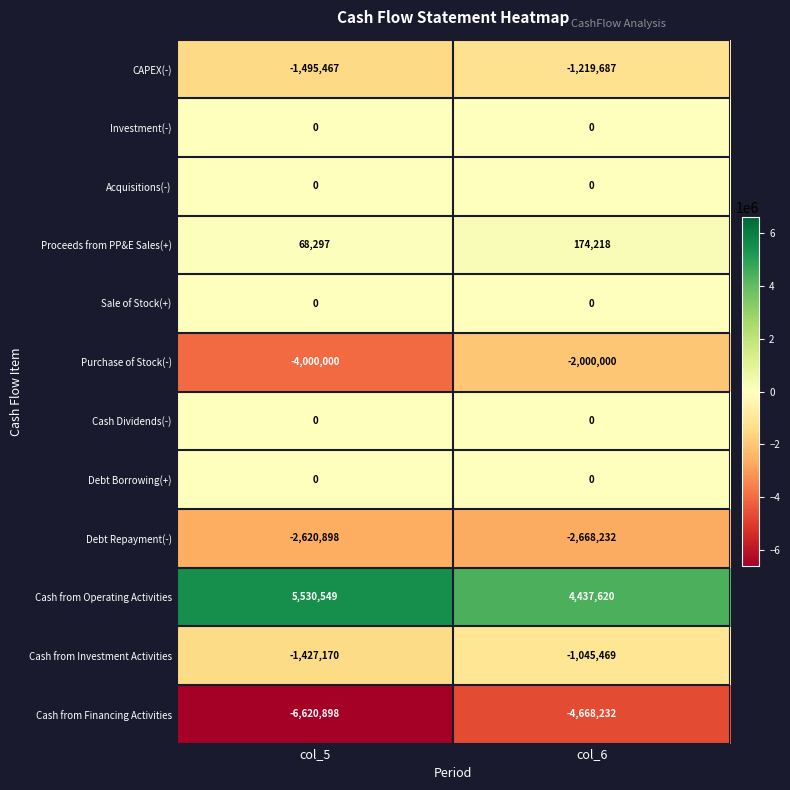

Reading left to right, list all the values displayed in this chart.

CAPEX(-): col_5=-1495467	col_6=-1219687
Investment(-): col_5=0	col_6=0
Acquisitions(-): col_5=0	col_6=0
Proceeds from PP&E Sales(+): col_5=68297	col_6=174218
Sale of Stock(+): col_5=0	col_6=0
Purchase of Stock(-): col_5=-4000000	col_6=-2000000
Cash Dividends(-): col_5=0	col_6=0
Debt Borrowing(+): col_5=0	col_6=0
Debt Repayment(-): col_5=-2620898	col_6=-2668232
Cash from Operating Activities: col_5=5530549	col_6=4437620
Cash from Investment Activities: col_5=-1427170	col_6=-1045469
Cash from Financing Activities: col_5=-6620898	col_6=-4668232